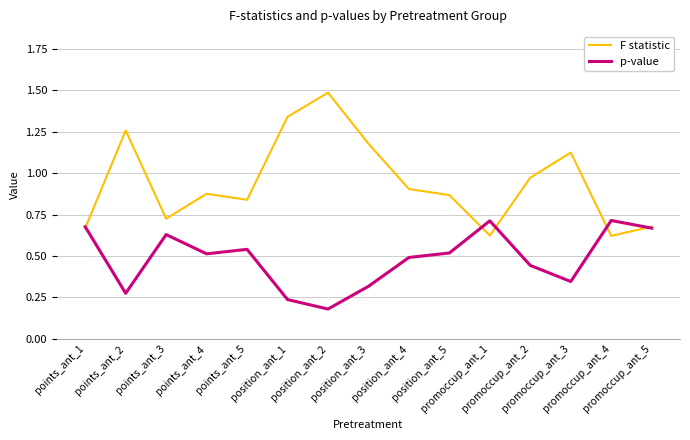

What is the greatest value displayed?

1.5